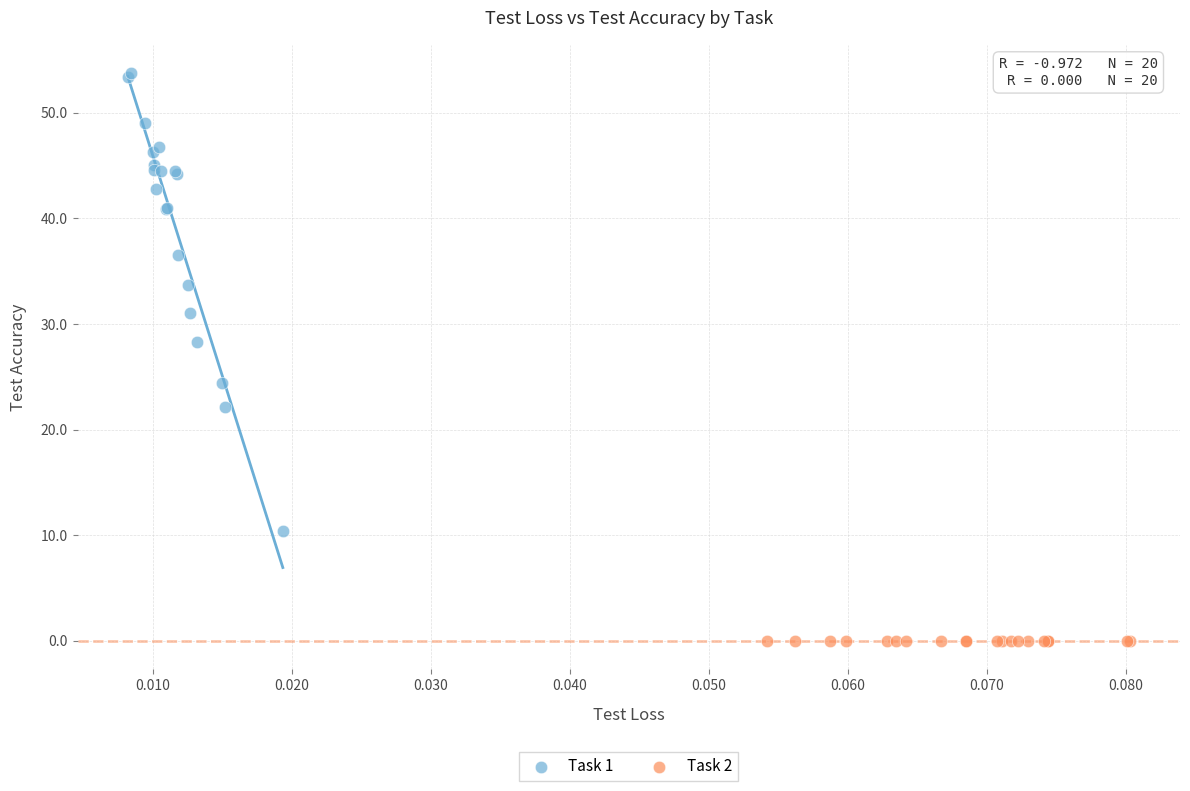

Which series reaches the minimum Y coordinate?

Task 2